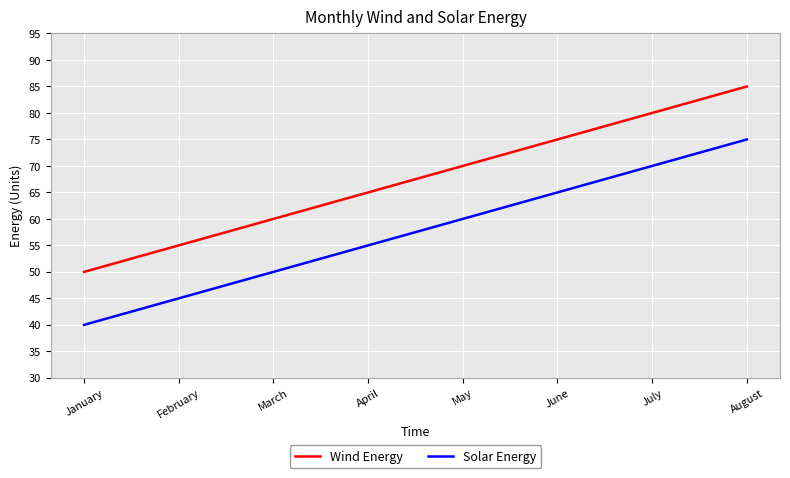

The value of Solar Energy at March is 83. True or false?

False